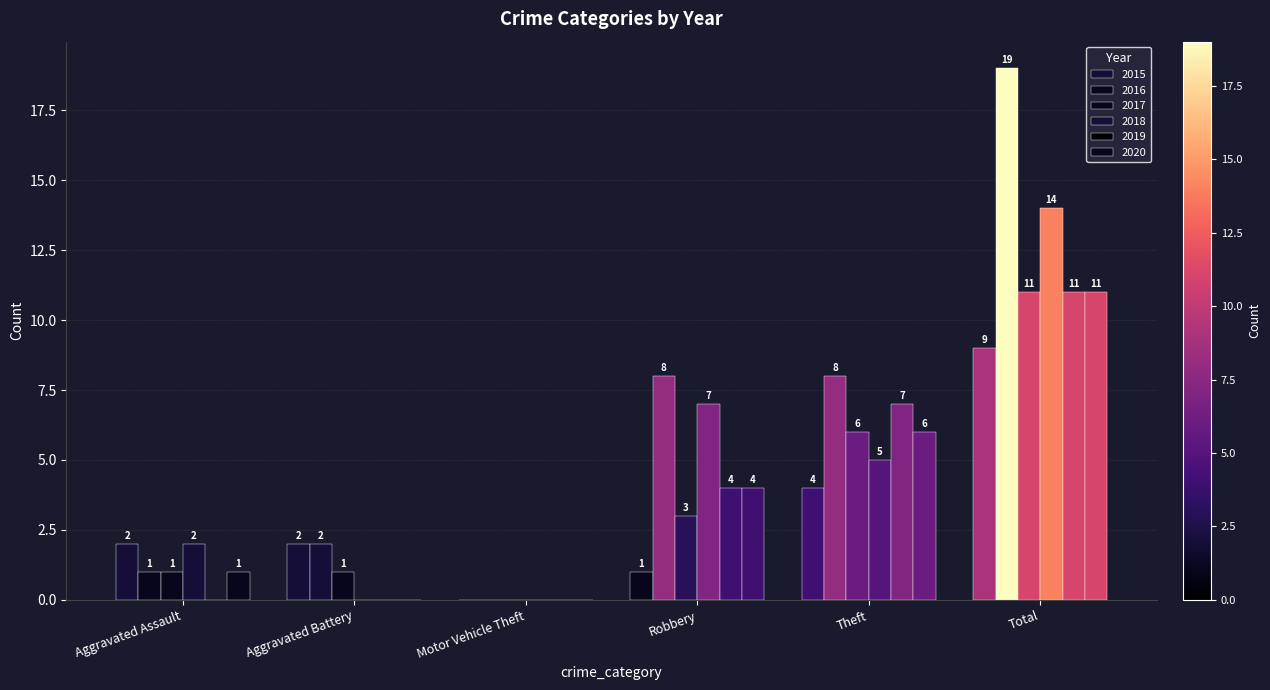

Between Robbery and Aggravated Assault, which is larger?

Aggravated Assault